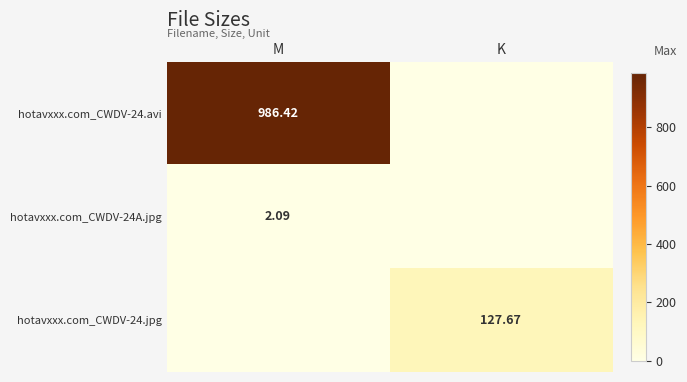

Which category has the highest value in the hotavxxx.com_CWDV-24.jpg series?

K